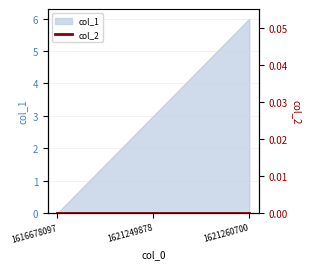

What is the value of the 3rd point from the left?

6